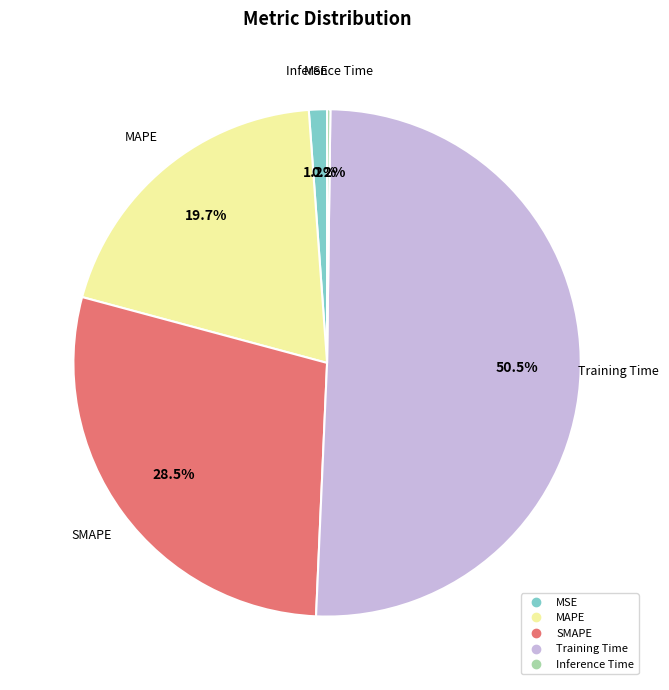

Between MSE and MAPE, which is larger?

MAPE